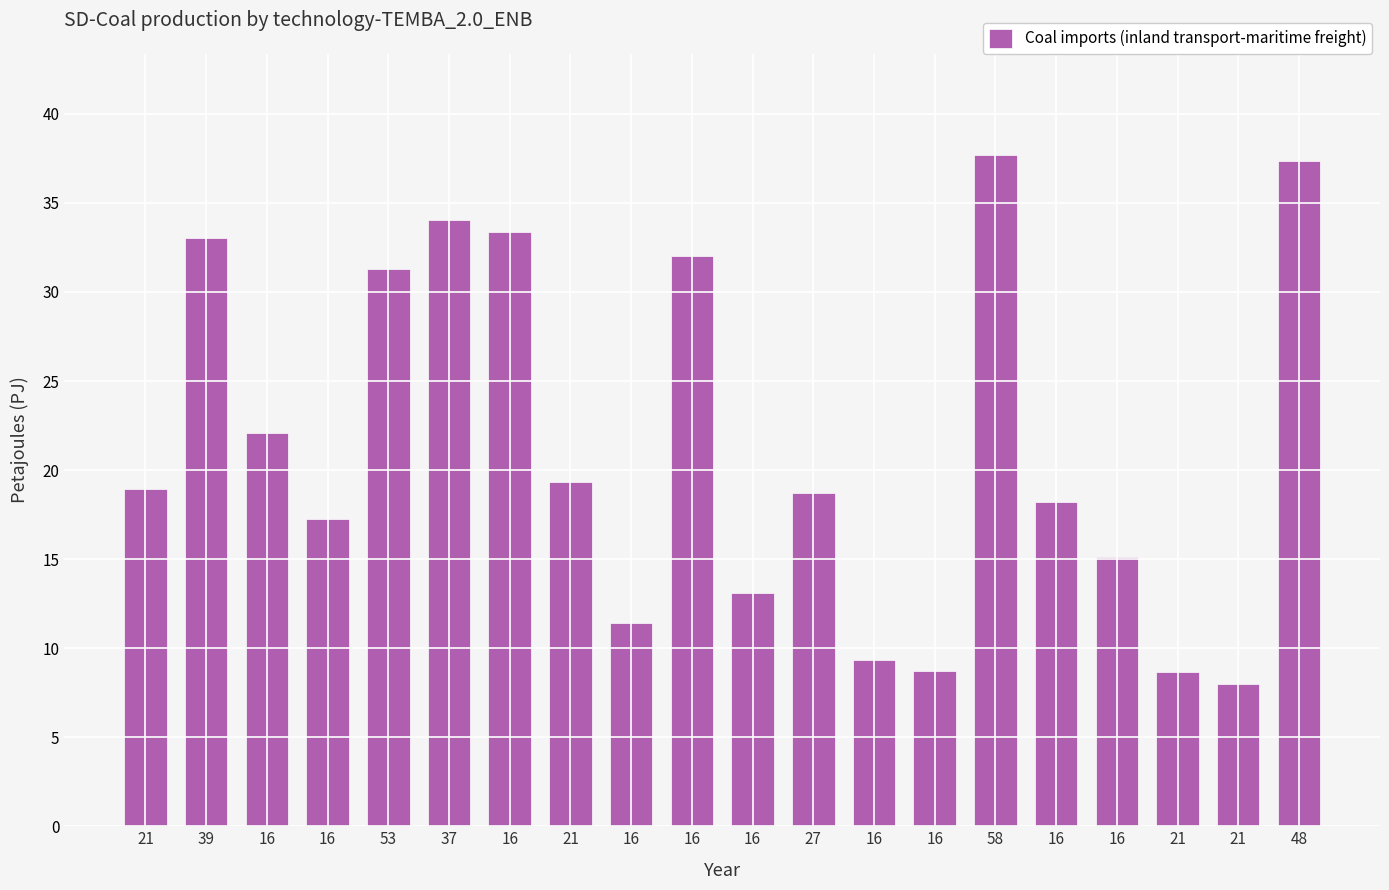

What is the value of the 15th bar from the left?

37.7